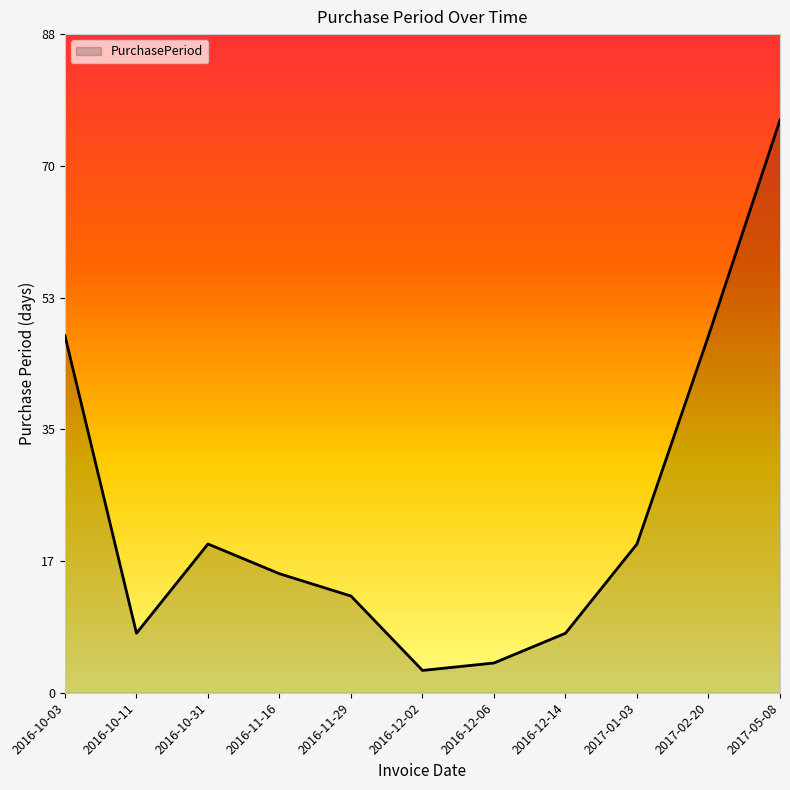

Reading left to right, extract all data points from this chart.

2016-10-03=48	2016-10-11=8	2016-10-31=20	2016-11-16=16	2016-11-29=13	2016-12-02=3	2016-12-06=4	2016-12-14=8	2017-01-03=20	2017-02-20=48	2017-05-08=77